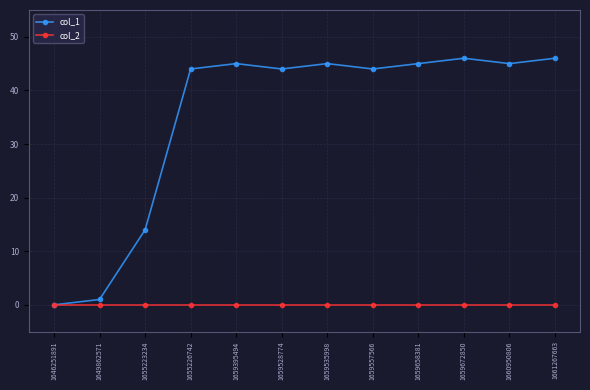

How many lines are shown in the chart?

2